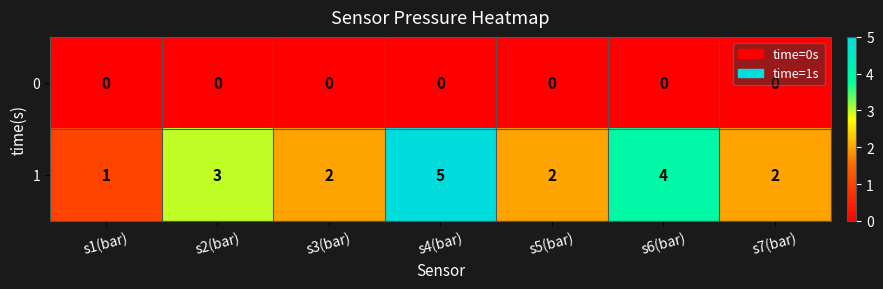

What is the spread (max minus min) of values at s4(bar)?

5